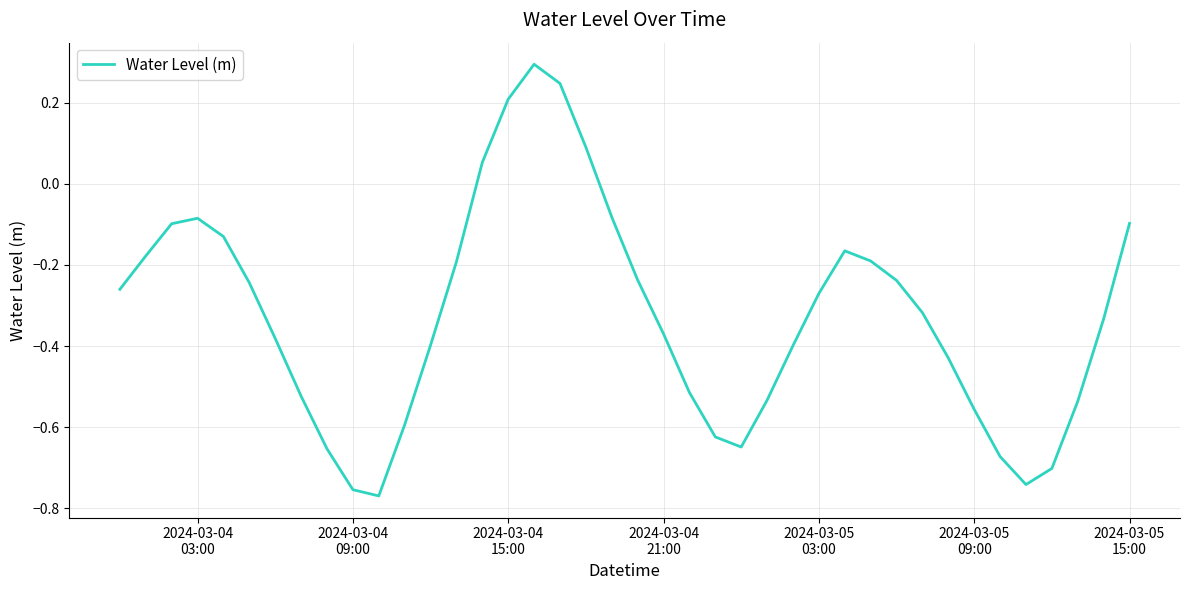

What is the greatest value displayed?

0.3